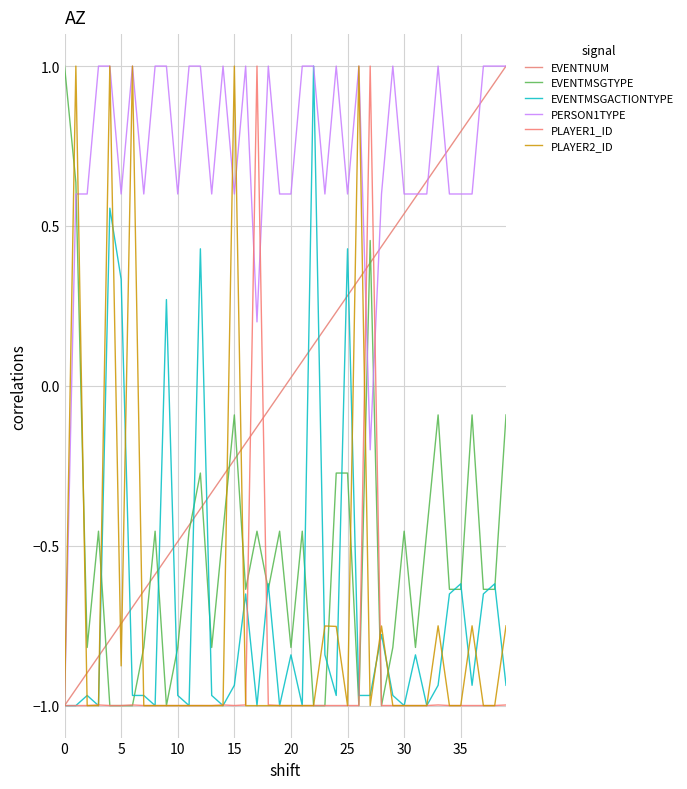

At how many categories does at least one series exceed 0?

40